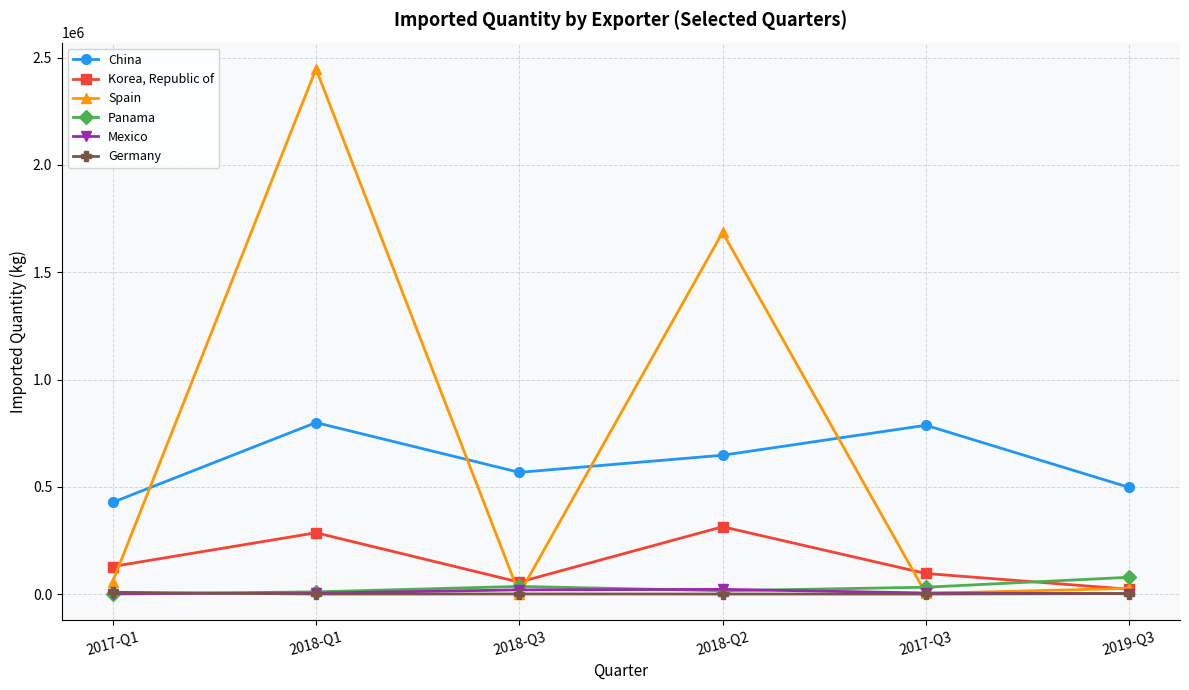

Rank the series by their maximum value, from lowest to highest.

Germany, Mexico, Panama, Korea, Republic of, China, Spain